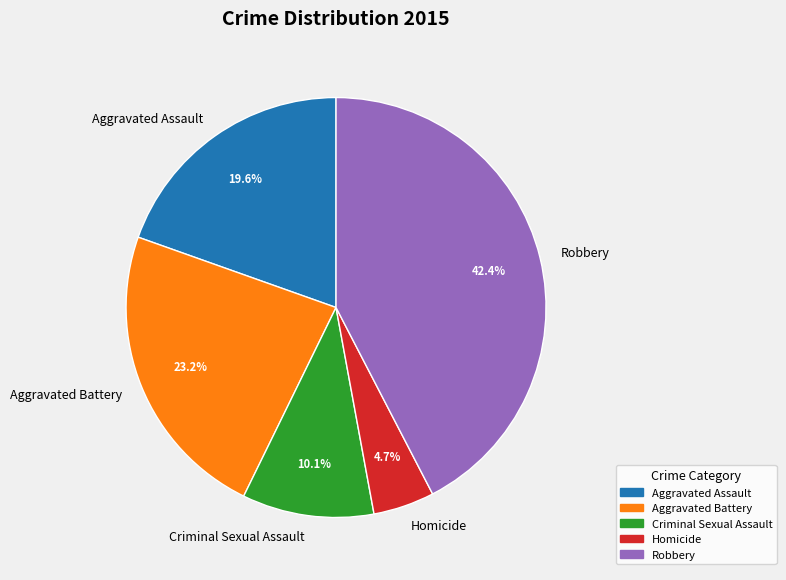

Which slice is the largest?

Robbery